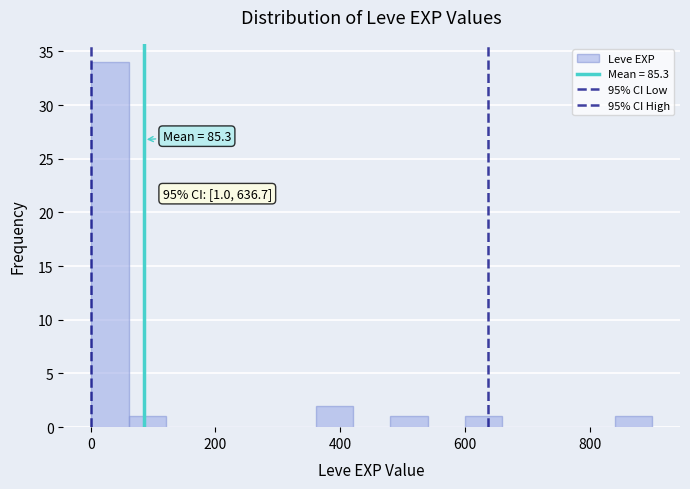

Around what value on the x-axis is the tallest bar? Give the approximate position of its centre, as read against the axis.

40